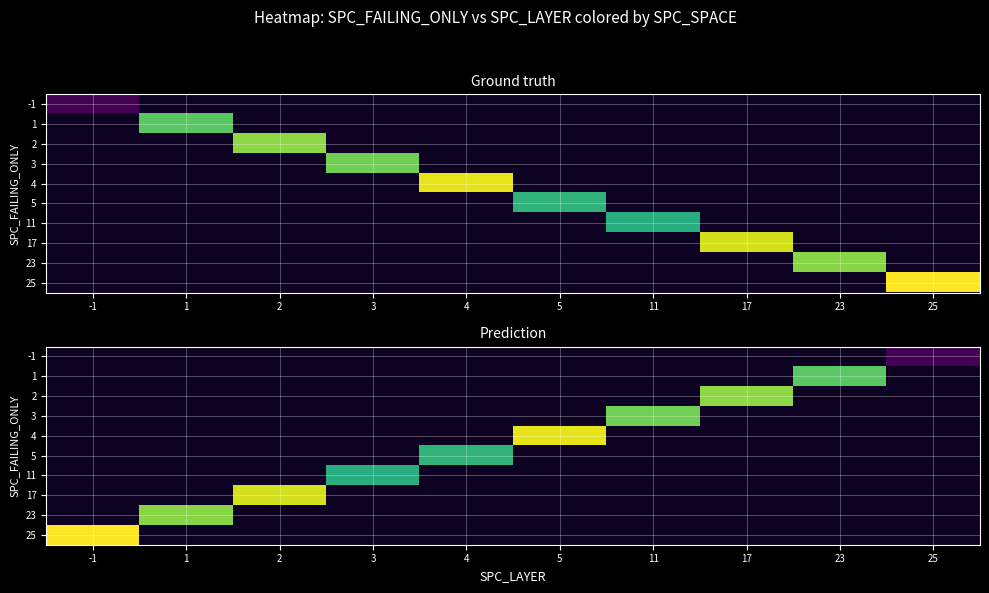

Which has a higher value, 2 or 3?

3